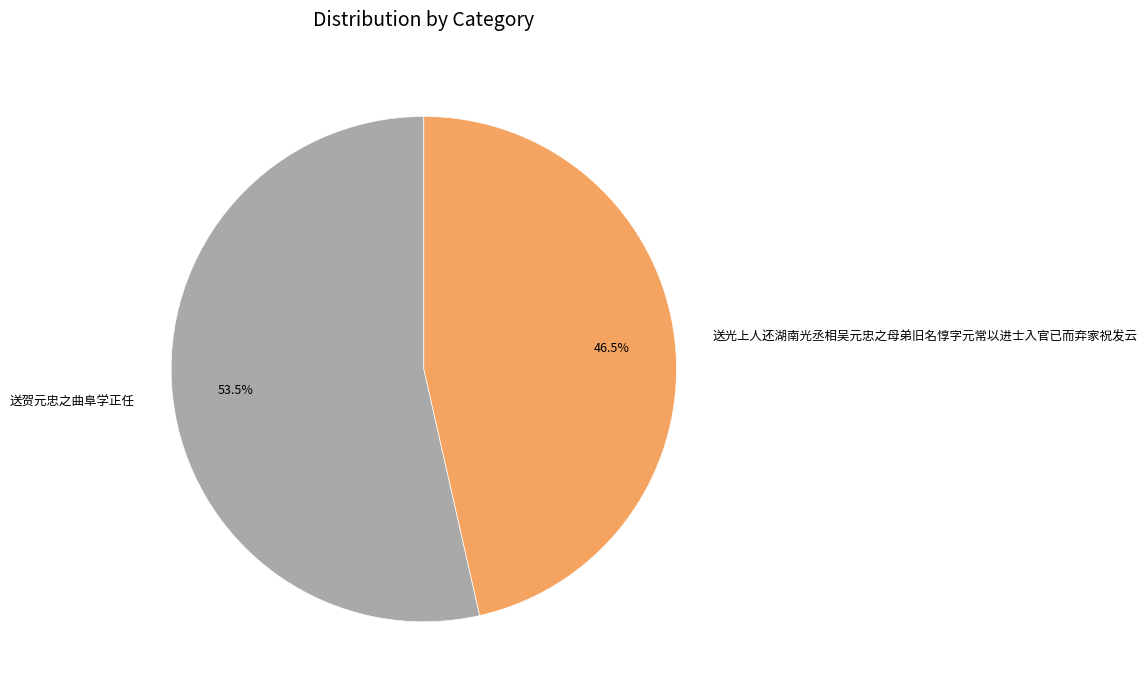

What is the ratio of the value at 送光上人还湖南光丞相吴元忠之母弟旧名惇字元常以进士入官已而弃家祝发云 to the value at 送贺元忠之曲阜学正任?

0.9